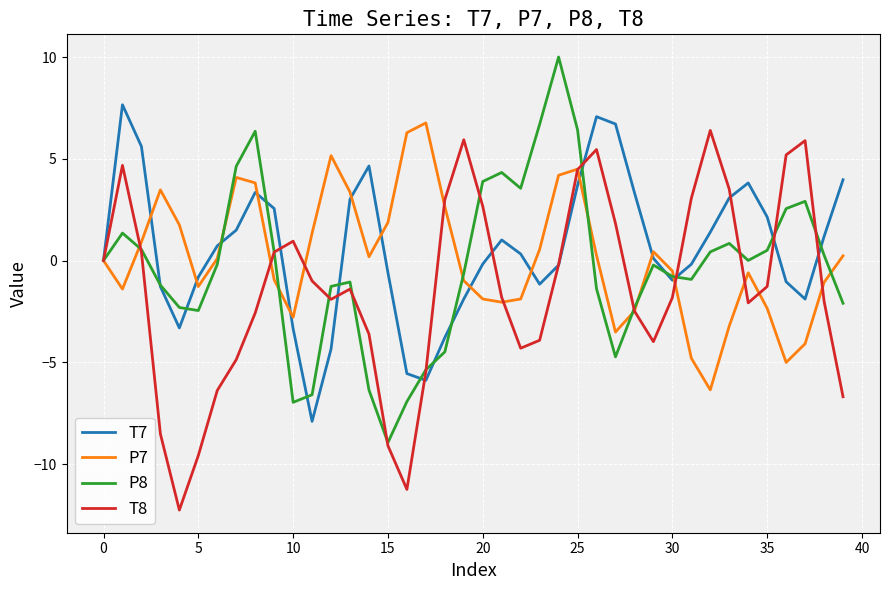

What is the sum of all T7 values?

22.5